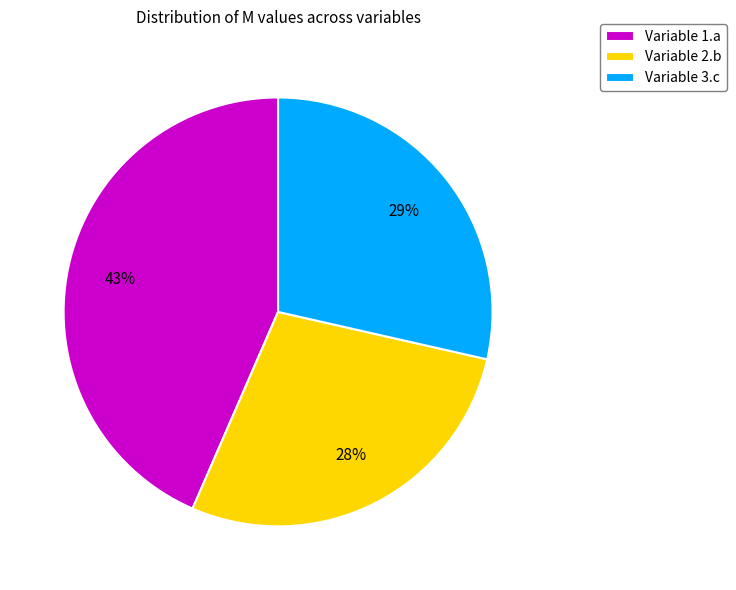

Do Variable 1.a and Variable 2.b together represent more than half of the pie?

Yes